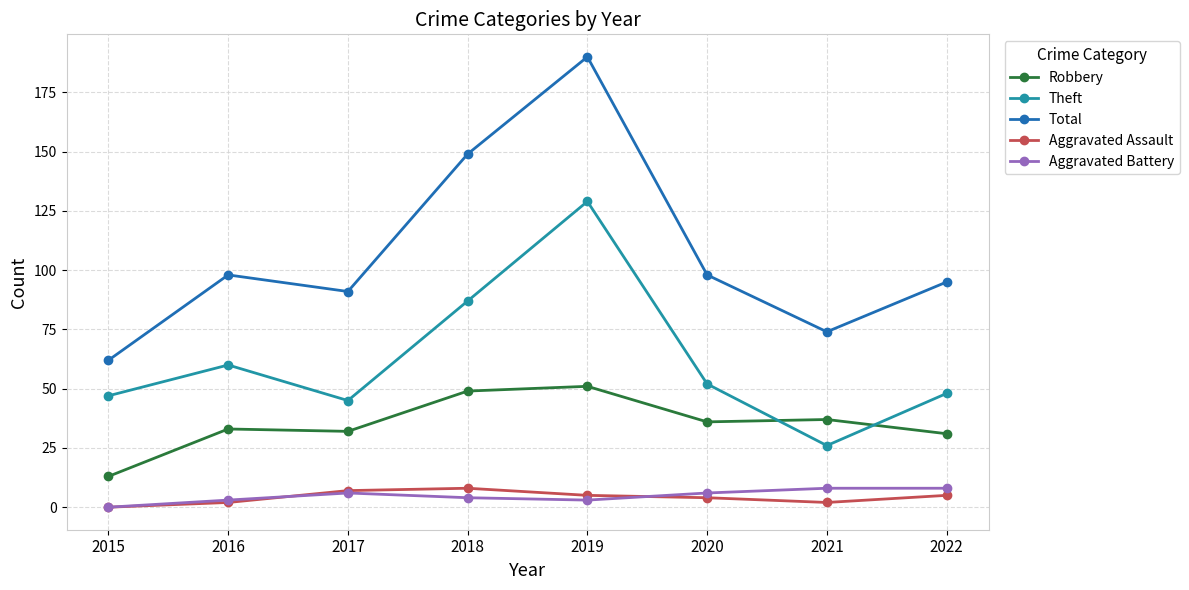

Which series has the widest spread of values?

Total